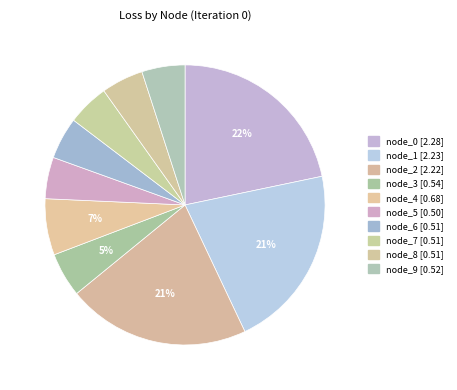

Count the number of slices in the pie.

10